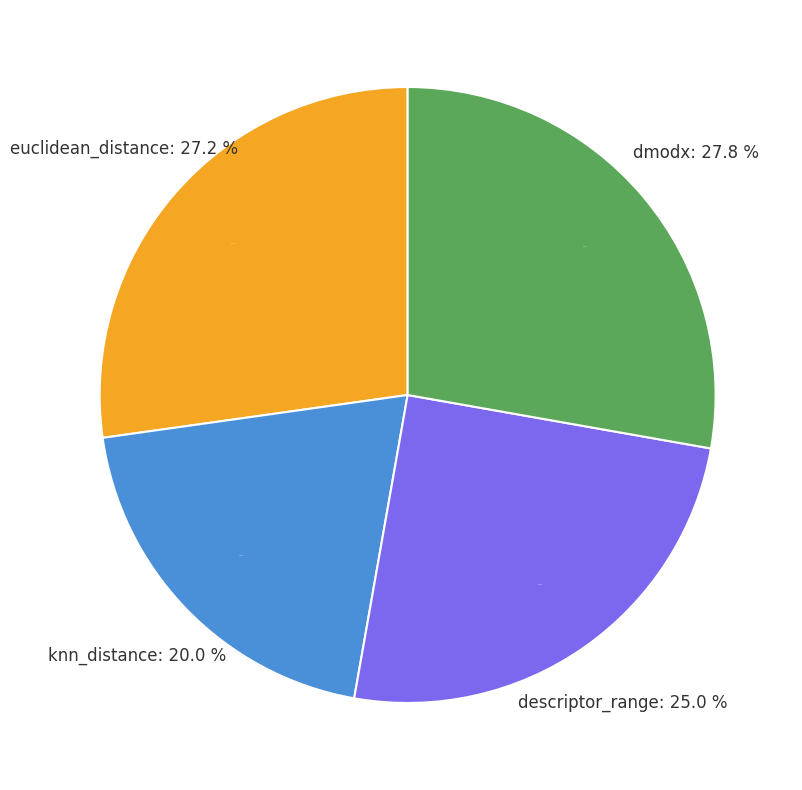

Rank the categories by value from lowest to highest.

knn_distance, descriptor_range, euclidean_distance, dmodx